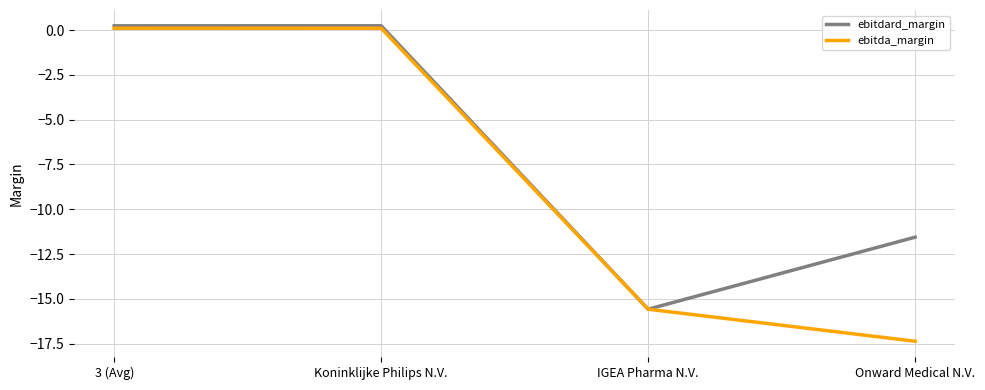

What is the average value of the ebitda_margin series?

-8.2